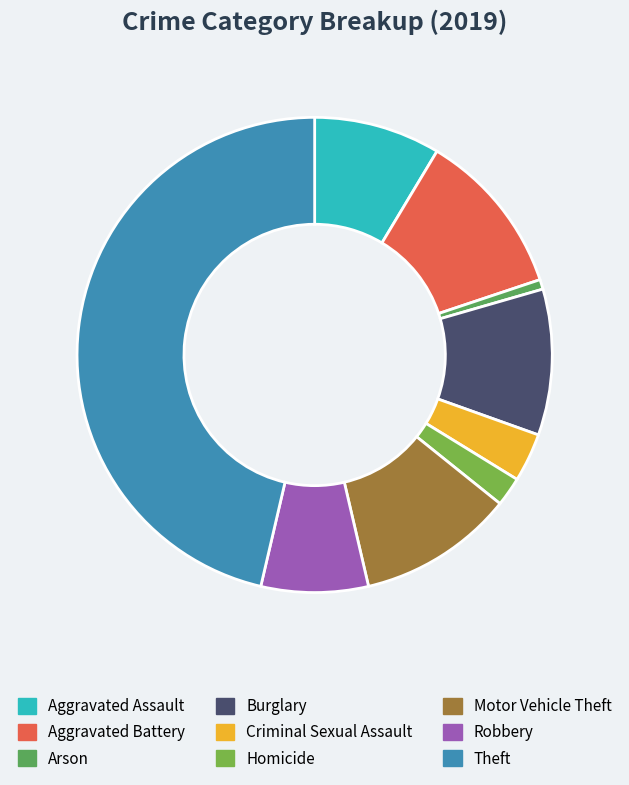

What is the ratio of the value at Burglary to the value at Motor Vehicle Theft?

0.9